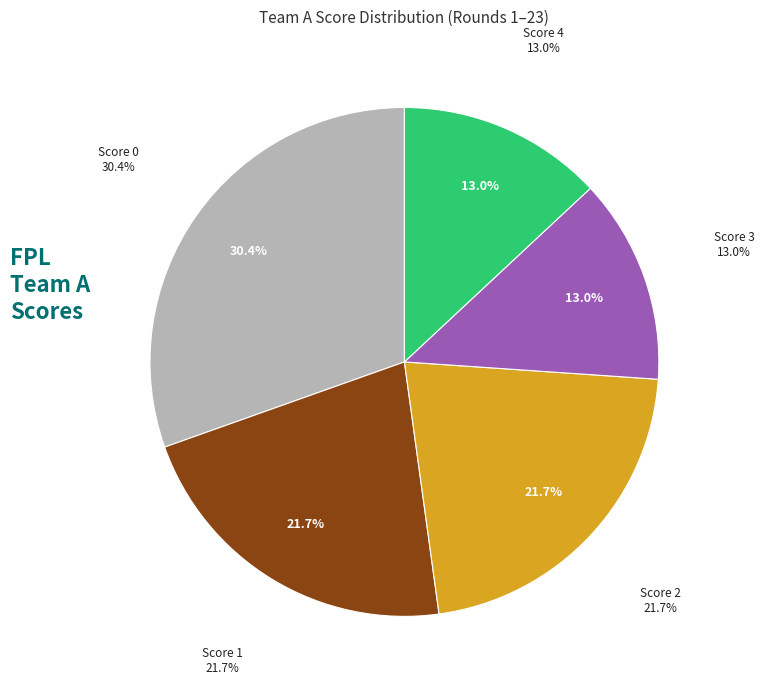

Is it true that 22 is 0% of the pie?

True